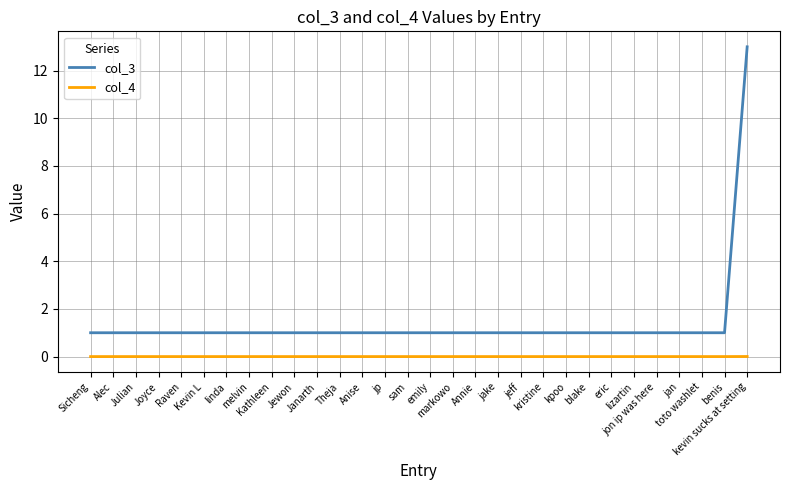

Does the chart display data point markers on the line(s)?

No